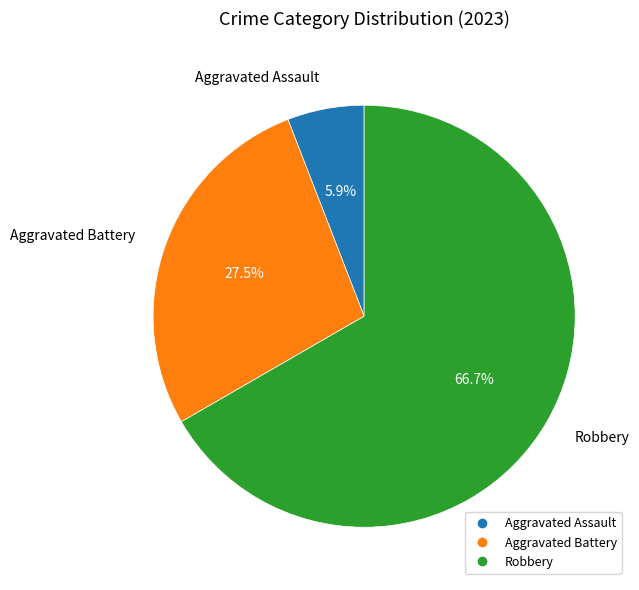

Is there any slice that represents more than half of the pie?

Yes